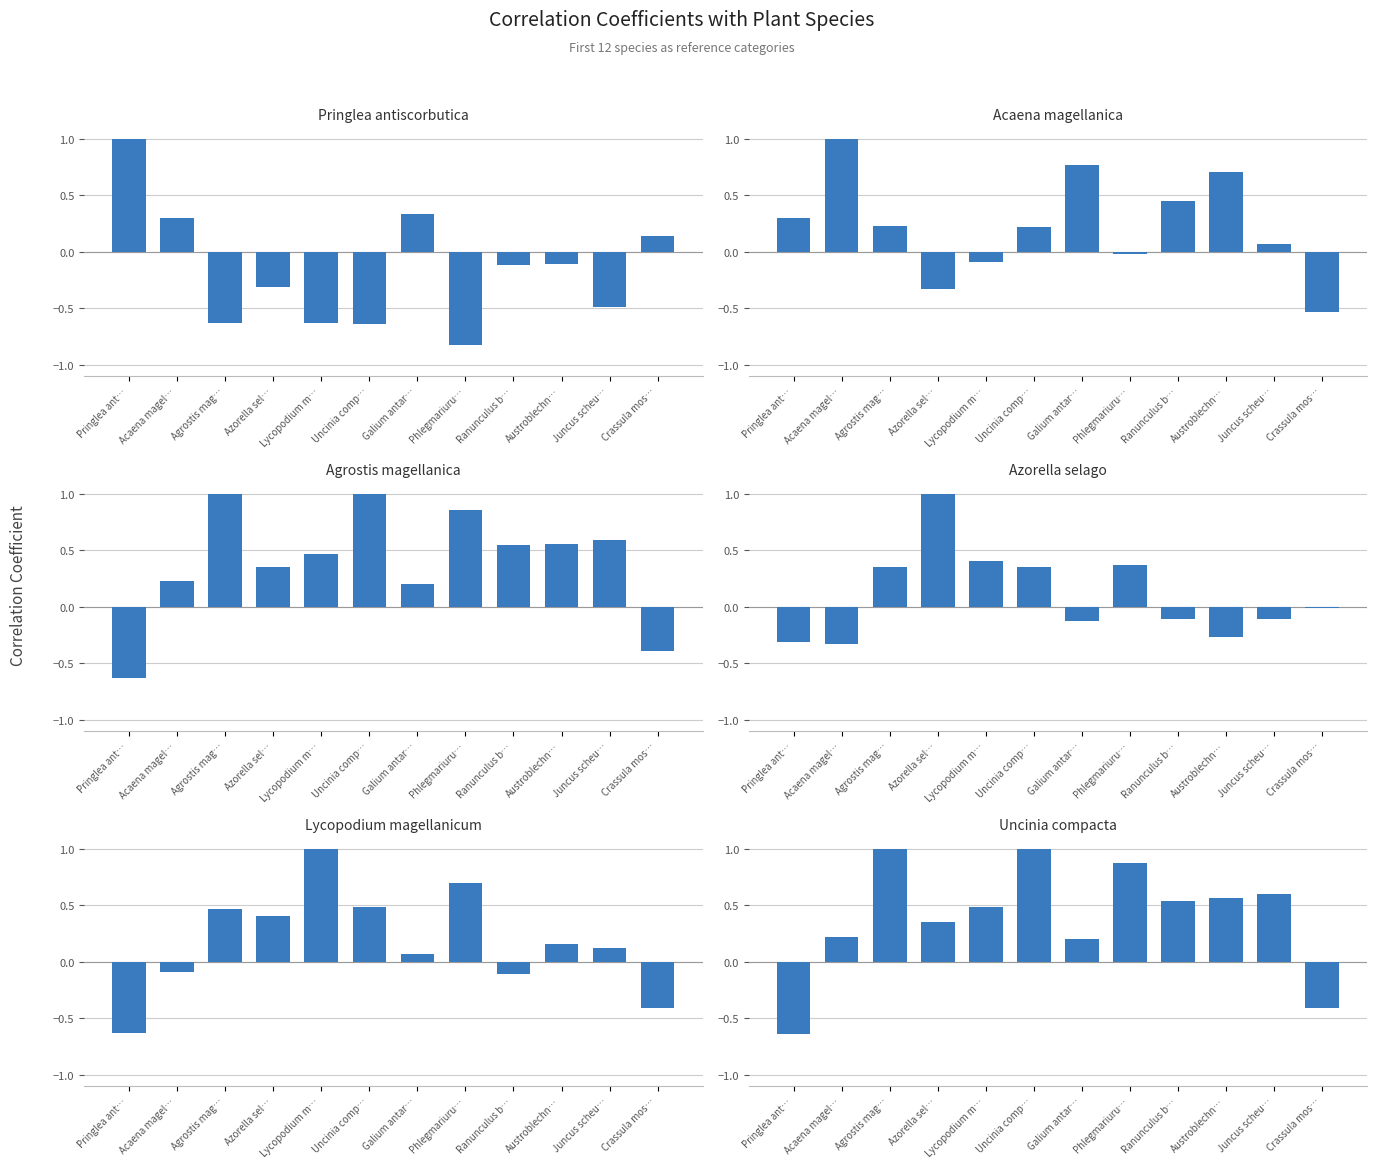

Reading left to right, extract all data points from this chart.

Pringlea antiscorbutica: Pringlea ant…=1.0	Acaena magel…=0.3	Agrostis mag…=-0.6	Azorella sel…=-0.3	Lycopodium m…=-0.6	Uncinia comp…=-0.6	Galium antar…=0.3	Phlegmariuru…=-0.8	Ranunculus b…=-0.1	Austroblechn…=-0.1	Juncus scheu…=-0.5	Crassula mos…=0.1
Acaena magellanica: Pringlea ant…=0.3	Acaena magel…=1.0	Agrostis mag…=0.2	Azorella sel…=-0.3	Lycopodium m…=-0.1	Uncinia comp…=0.2	Galium antar…=0.8	Phlegmariuru…=-0.0	Ranunculus b…=0.4	Austroblechn…=0.7	Juncus scheu…=0.1	Crassula mos…=-0.5
Agrostis magellanica: Pringlea ant…=-0.6	Acaena magel…=0.2	Agrostis mag…=1.0	Azorella sel…=0.3	Lycopodium m…=0.5	Uncinia comp…=1.0	Galium antar…=0.2	Phlegmariuru…=0.9	Ranunculus b…=0.5	Austroblechn…=0.6	Juncus scheu…=0.6	Crassula mos…=-0.4
Azorella selago: Pringlea ant…=-0.3	Acaena magel…=-0.3	Agrostis mag…=0.3	Azorella sel…=1.0	Lycopodium m…=0.4	Uncinia comp…=0.3	Galium antar…=-0.1	Phlegmariuru…=0.4	Ranunculus b…=-0.1	Austroblechn…=-0.3	Juncus scheu…=-0.1	Crassula mos…=-0.0
Lycopodium magellanicum: Pringlea ant…=-0.6	Acaena magel…=-0.1	Agrostis mag…=0.5	Azorella sel…=0.4	Lycopodium m…=1.0	Uncinia comp…=0.5	Galium antar…=0.1	Phlegmariuru…=0.7	Ranunculus b…=-0.1	Austroblechn…=0.2	Juncus scheu…=0.1	Crassula mos…=-0.4
Uncinia compacta: Pringlea ant…=-0.6	Acaena magel…=0.2	Agrostis mag…=1.0	Azorella sel…=0.3	Lycopodium m…=0.5	Uncinia comp…=1.0	Galium antar…=0.2	Phlegmariuru…=0.9	Ranunculus b…=0.5	Austroblechn…=0.6	Juncus scheu…=0.6	Crassula mos…=-0.4